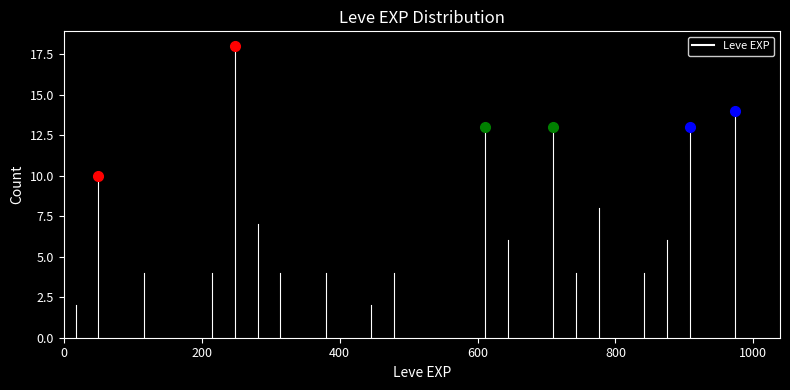

Read against the x-axis, roughly where is the centre of the tallest bar?

240